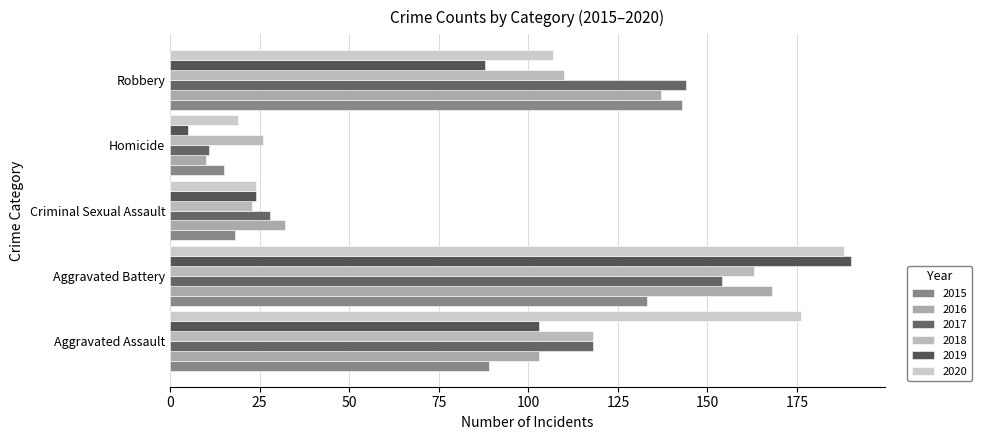

At how many categories does at least one series exceed 116?

3